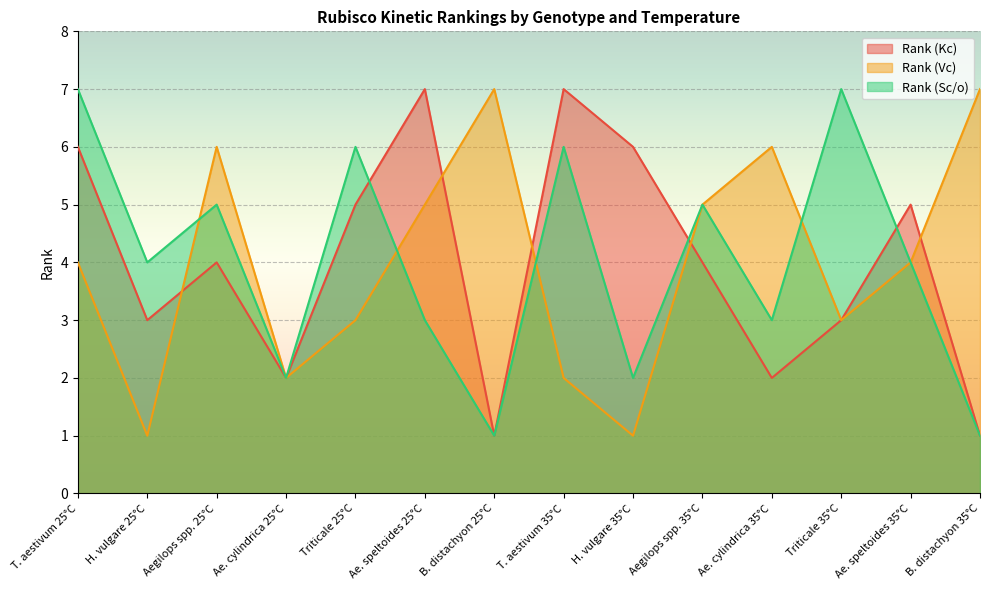

Which category has the highest value in the Rank (Sc/o) series?

T. aestivum 25°C